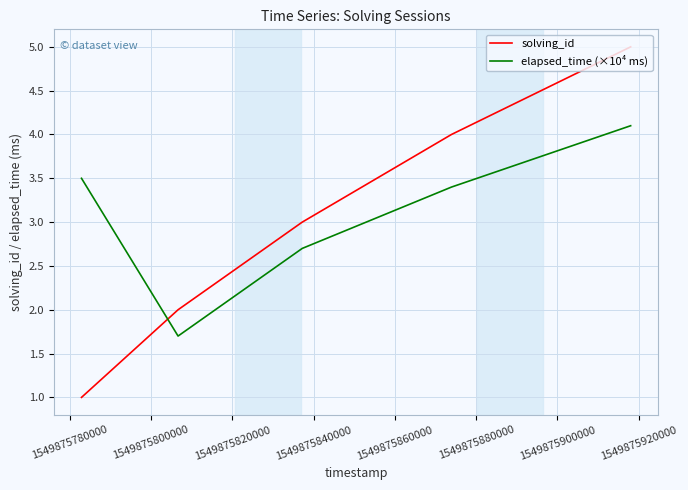

List the series in order of their peak value, highest first.

solving_id, elapsed_time (×10⁴ ms)